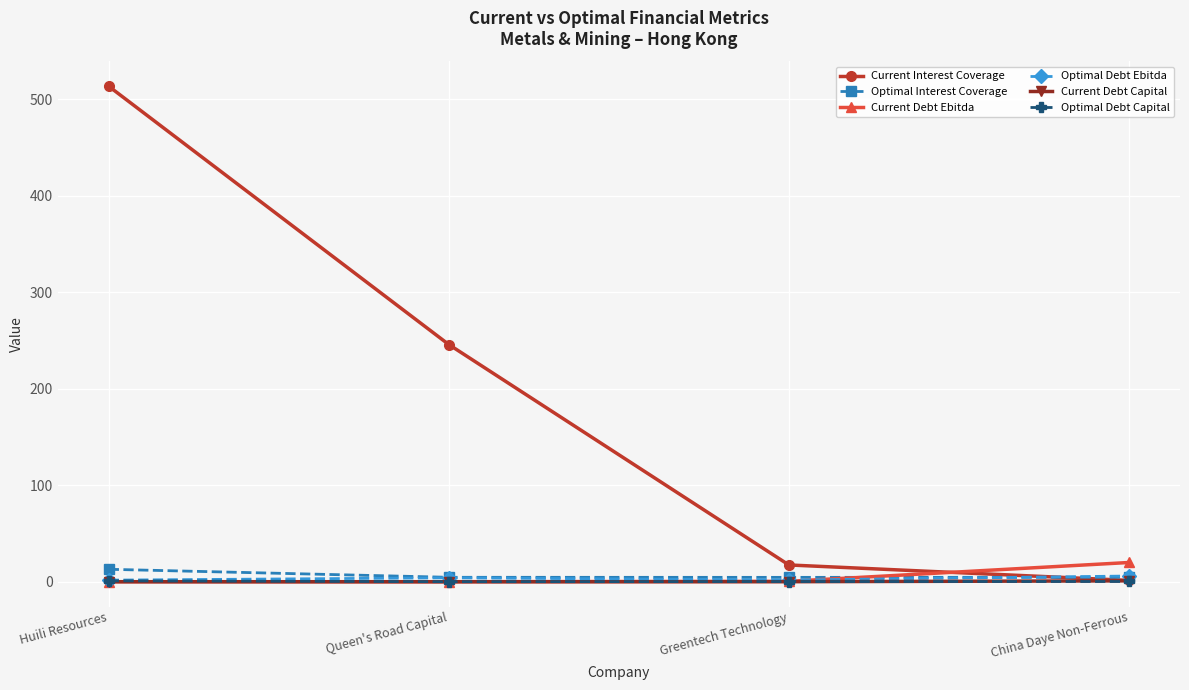

What is the average value of the Current Debt Ebitda series?

5.1